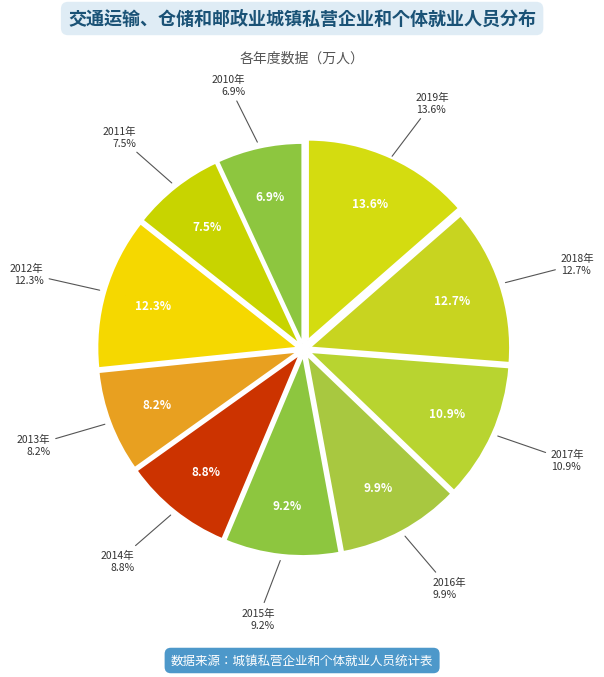

What is the smallest slice in the pie chart?

2010年